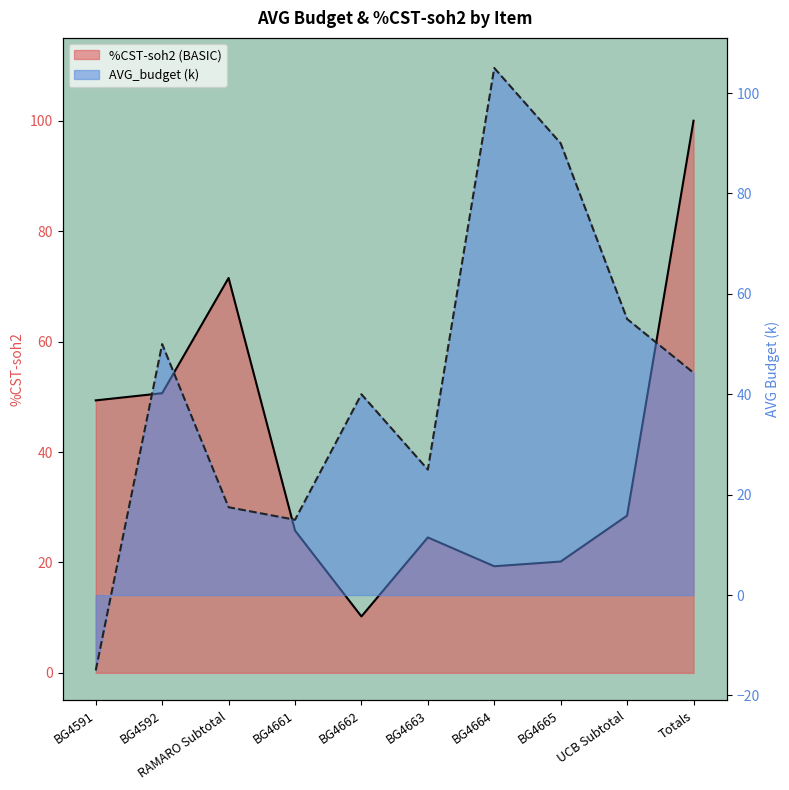

Rank the series by their average value, from lowest to highest.

%CST-soh2 (BASIC), AVG_budget